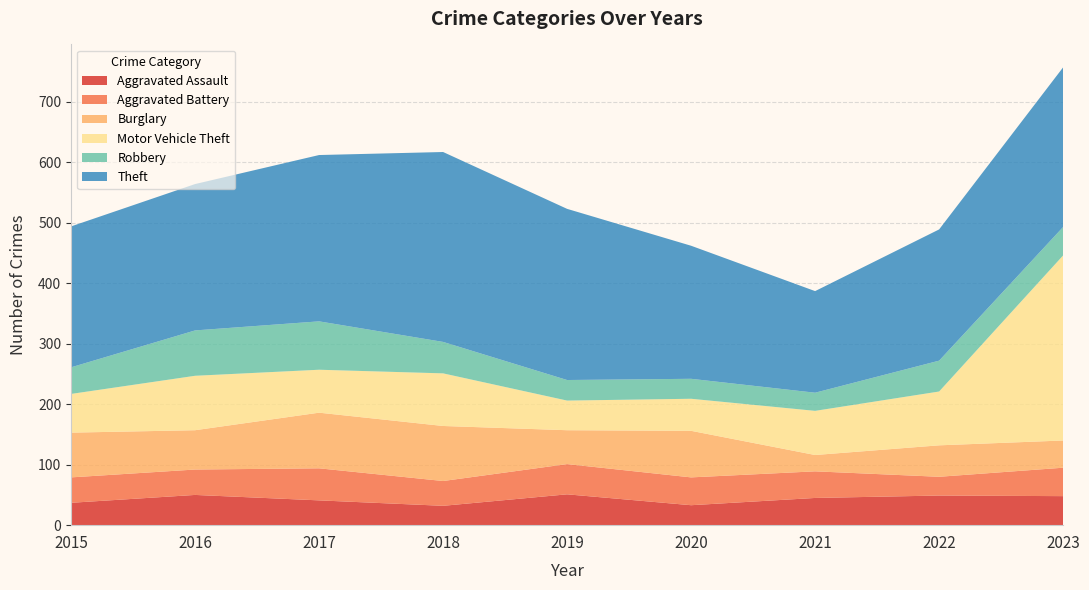

Reading right to left, extract all data points from this chart.

Aggravated Assault: 2023=48	2022=49	2021=45	2020=33	2019=51	2018=32	2017=41	2016=50	2015=37
Aggravated Battery: 2023=47	2022=31	2021=44	2020=46	2019=50	2018=41	2017=53	2016=42	2015=42
Burglary: 2023=45	2022=52	2021=27	2020=77	2019=56	2018=91	2017=92	2016=65	2015=74
Motor Vehicle Theft: 2023=306	2022=89	2021=73	2020=53	2019=49	2018=87	2017=71	2016=90	2015=64
Robbery: 2023=47	2022=51	2021=30	2020=33	2019=34	2018=52	2017=80	2016=75	2015=44
Theft: 2023=264	2022=217	2021=168	2020=220	2019=283	2018=314	2017=275	2016=242	2015=233